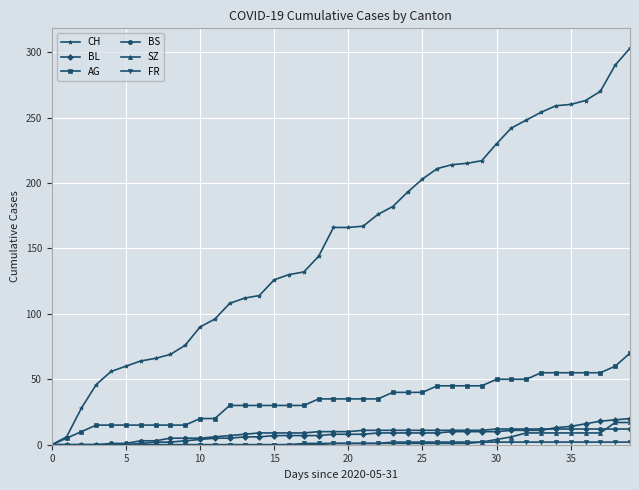

Which series has the largest total across all categories?

CH